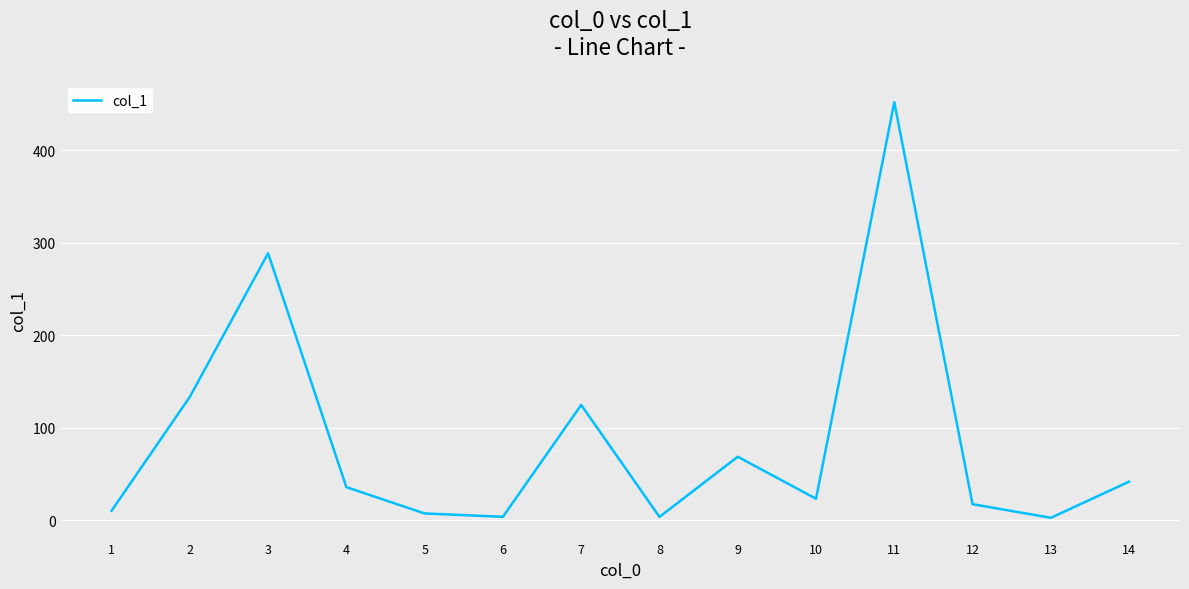

Is it true that the value at 10 is 23.5?

True